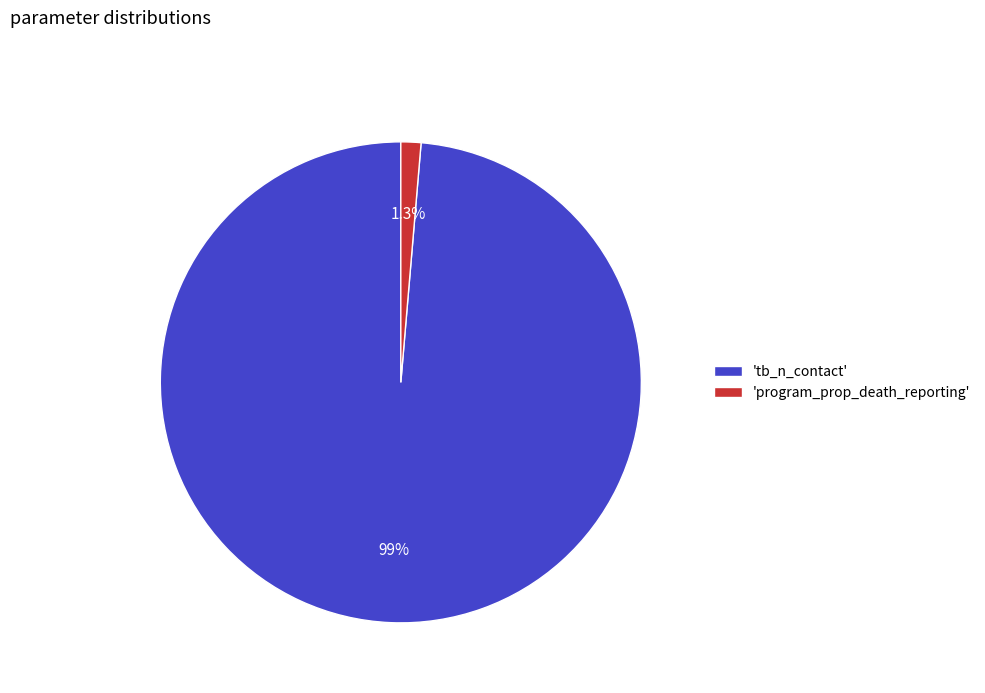

What percentage do 'program_prop_death_reporting' and 'tb_n_contact' together represent?

100.0%